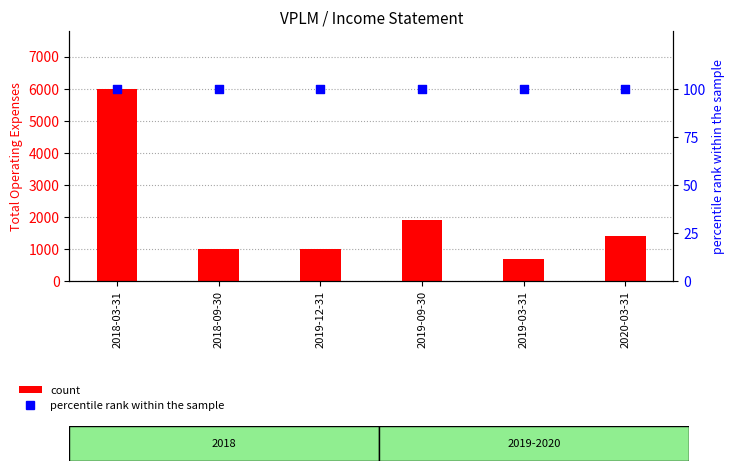

What is the total value across all series at 2019-12-31?

1100